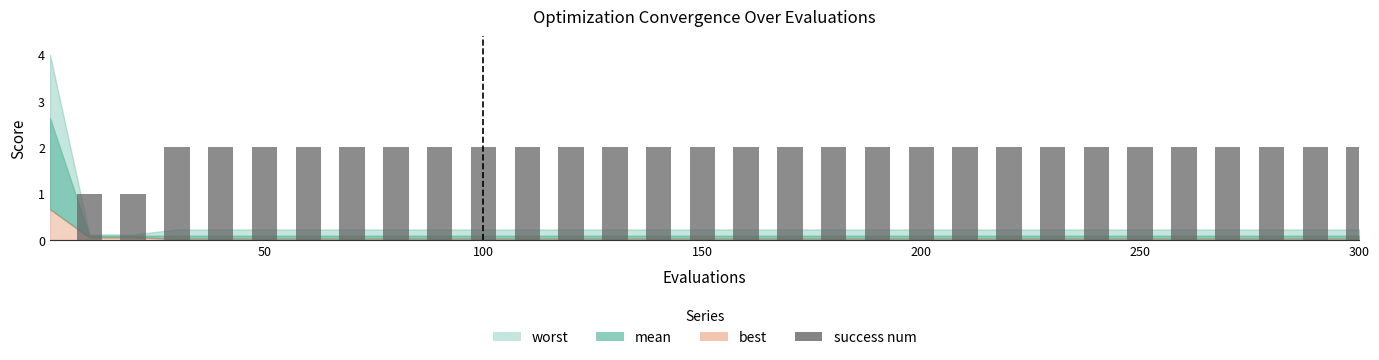

What is the sum of all values?

58